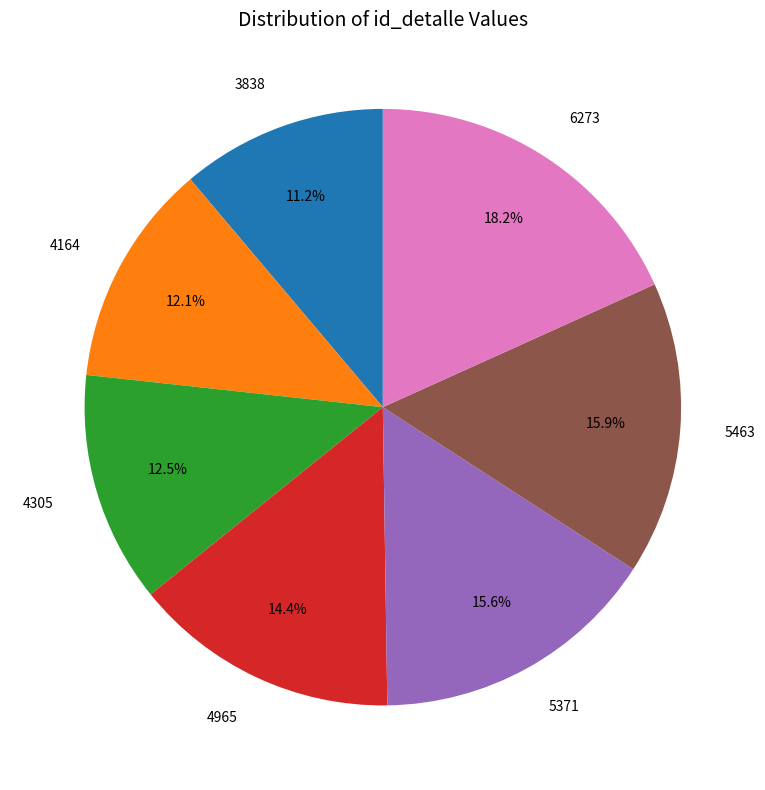

Does any single category account for the majority?

No